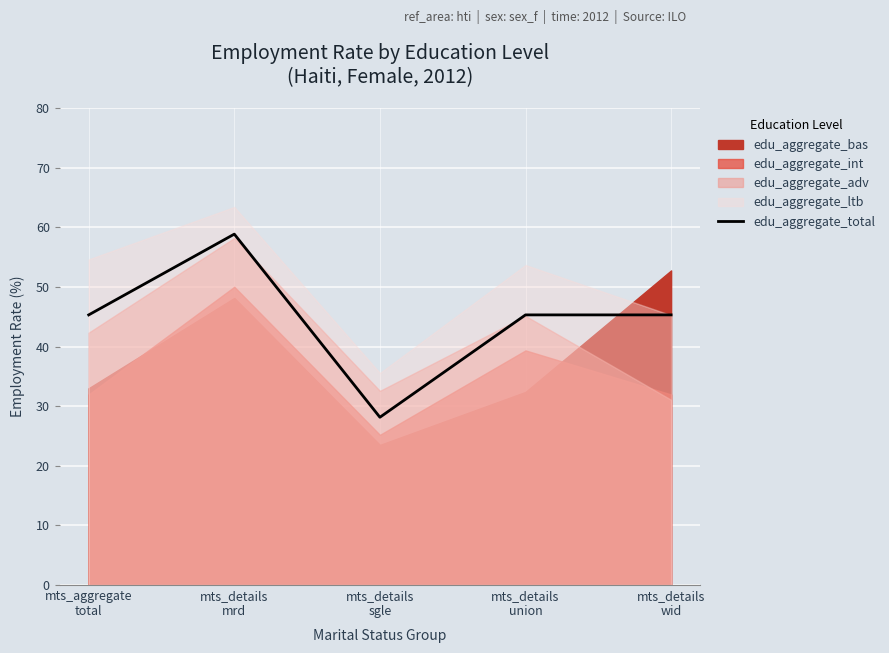

What is the minimum value for edu_aggregate_total?

28.1